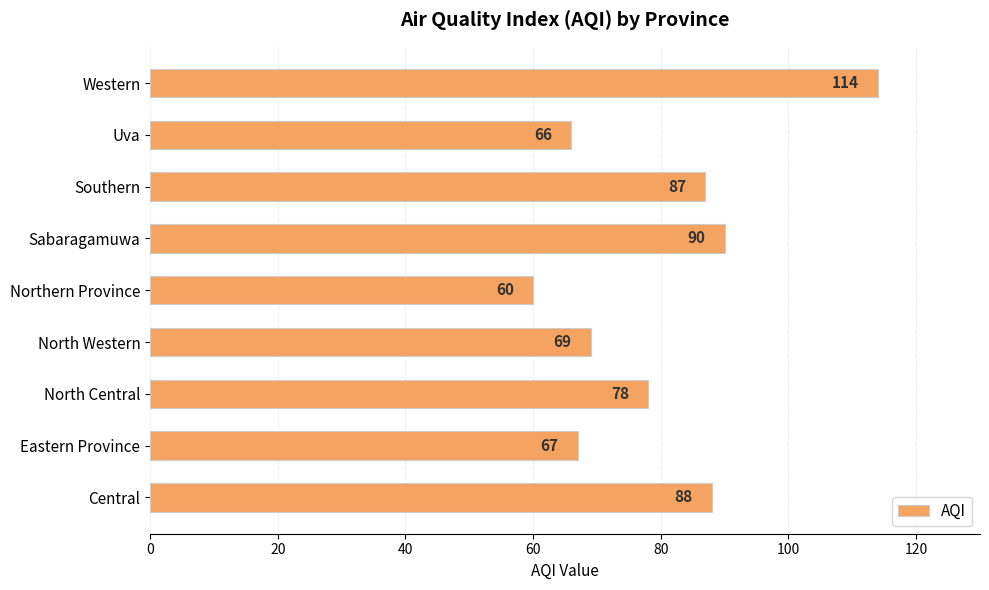

What is the change in value from Eastern Province to Southern?

+20